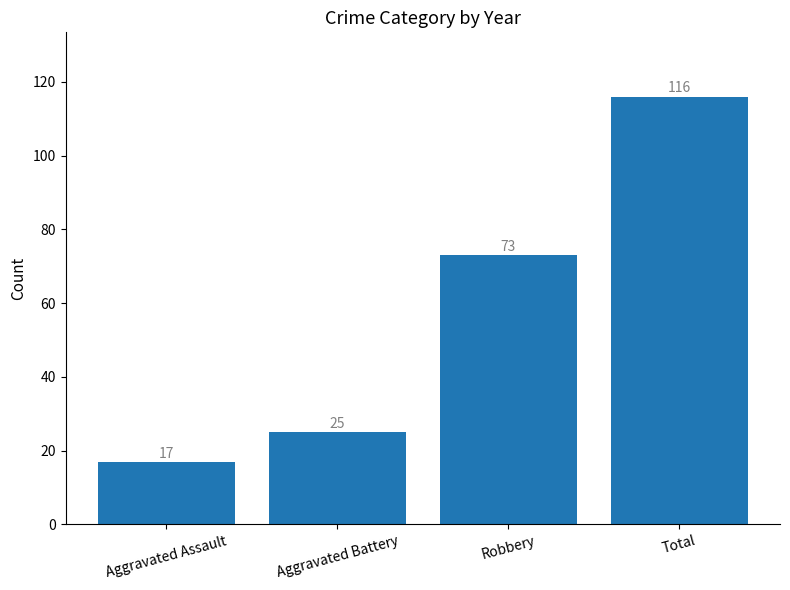

Which category has the highest value across all series?

Total